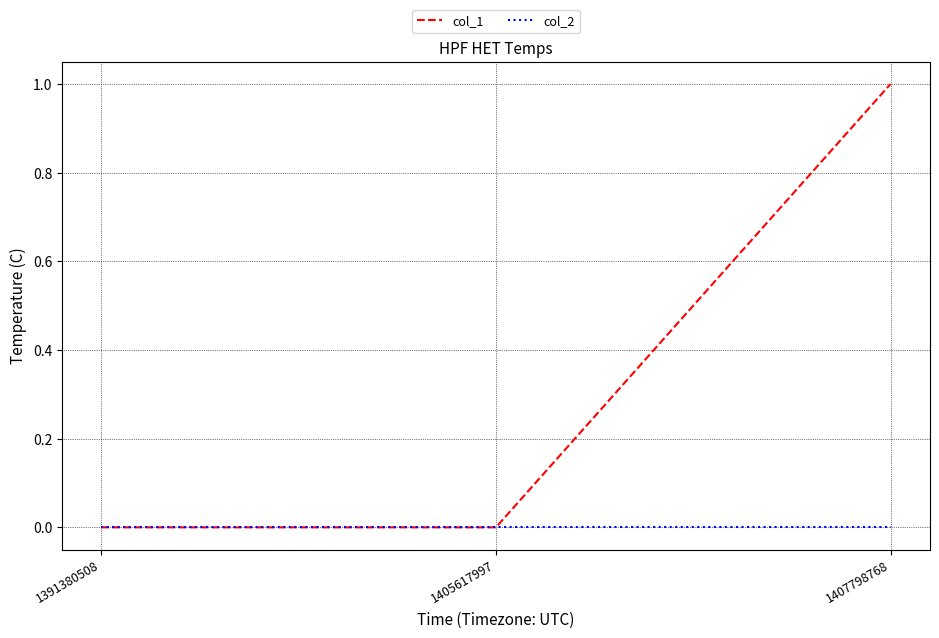

At which category is the sum across all series the highest?

1407798768